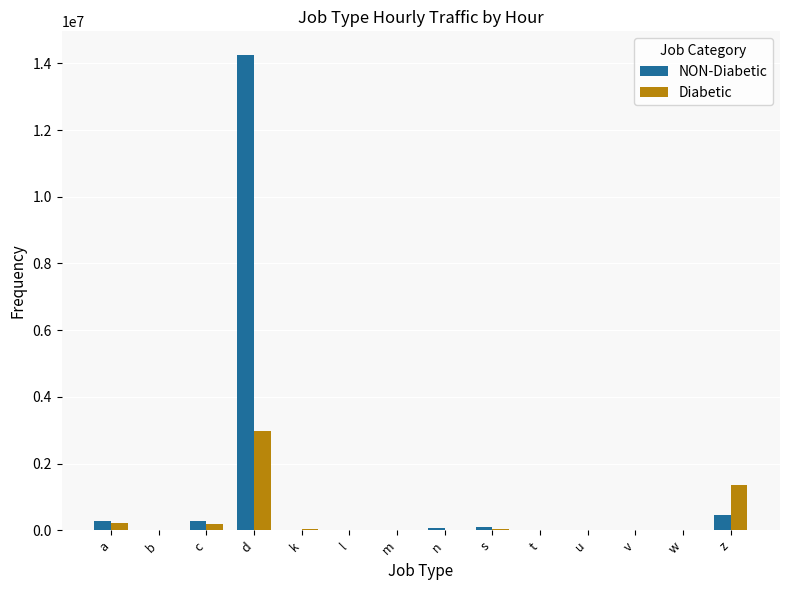

What are all the series names shown in the legend?

NON-Diabetic, Diabetic